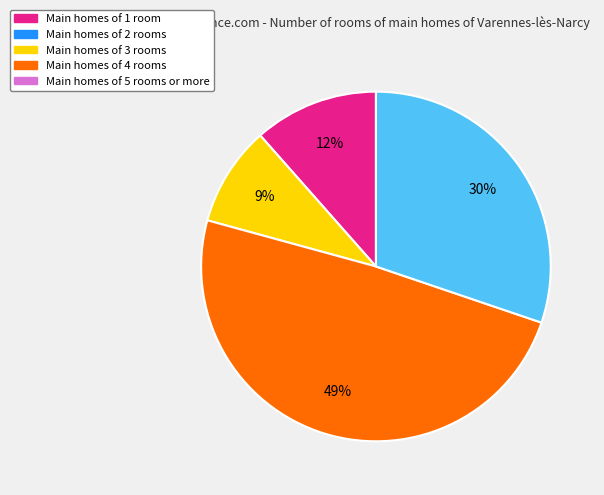

To the nearest percent, what is the difference between the largest and smallest slice percentages?

40%